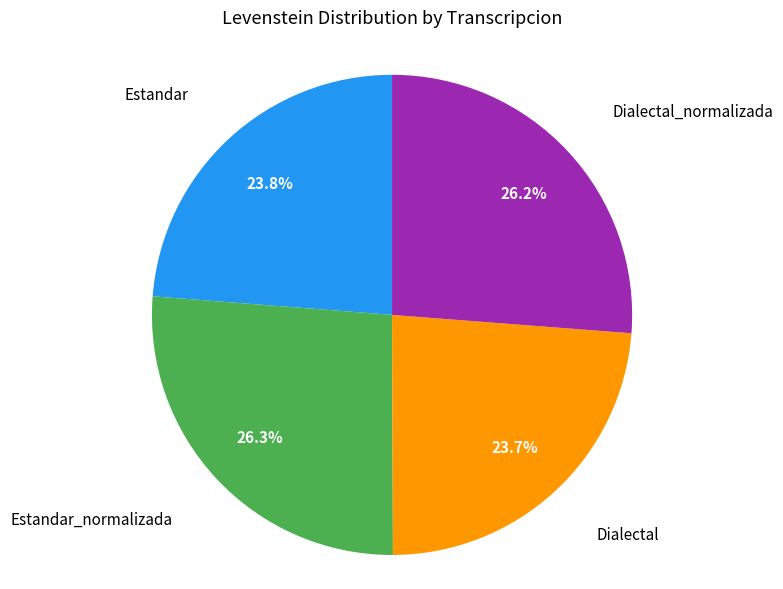

Is there a majority slice in this chart?

No